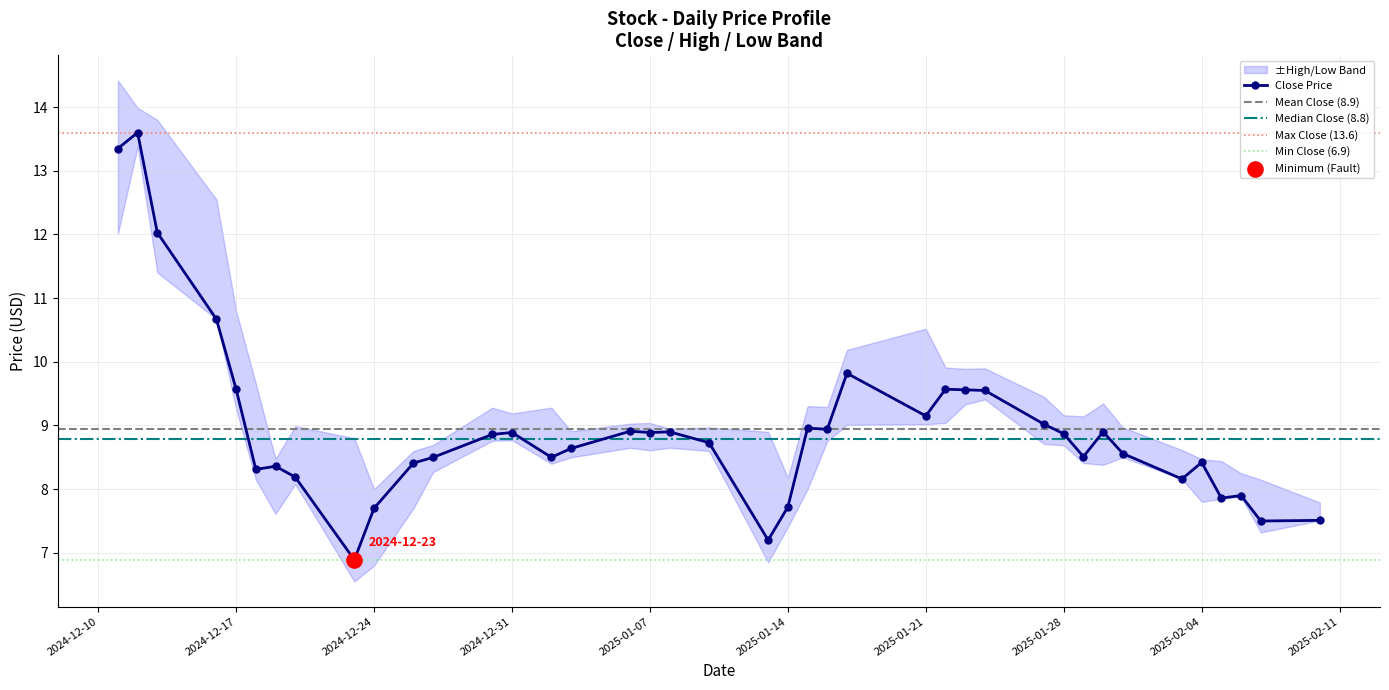

Is the value of close at 14 greater than the value of low at 0?

No